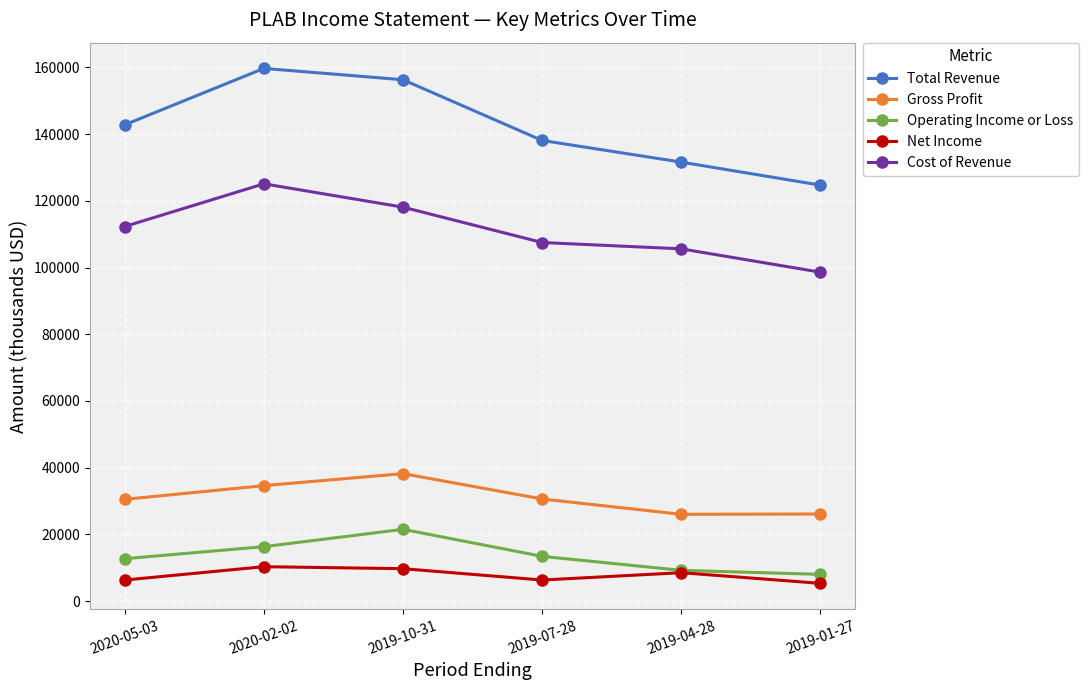

Which category has the lowest value in the Cost of Revenue series?

2019-01-27